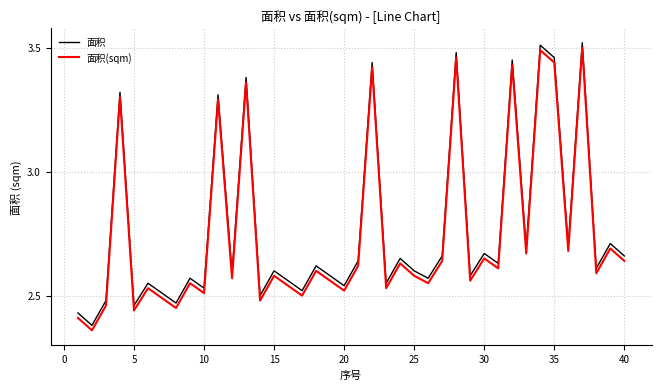

True or false: 面积(sqm) and 面积 cross at least once.

False